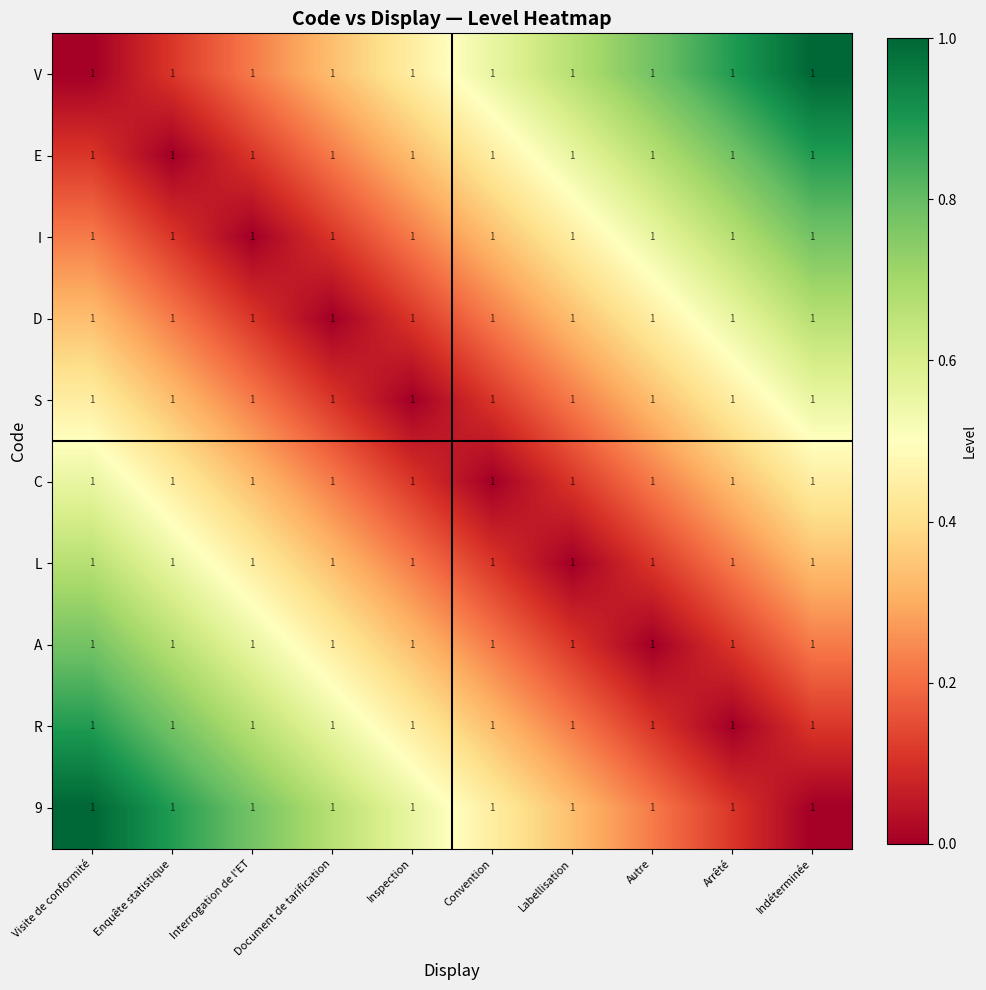

At how many categories does at least one series exceed 0?

10